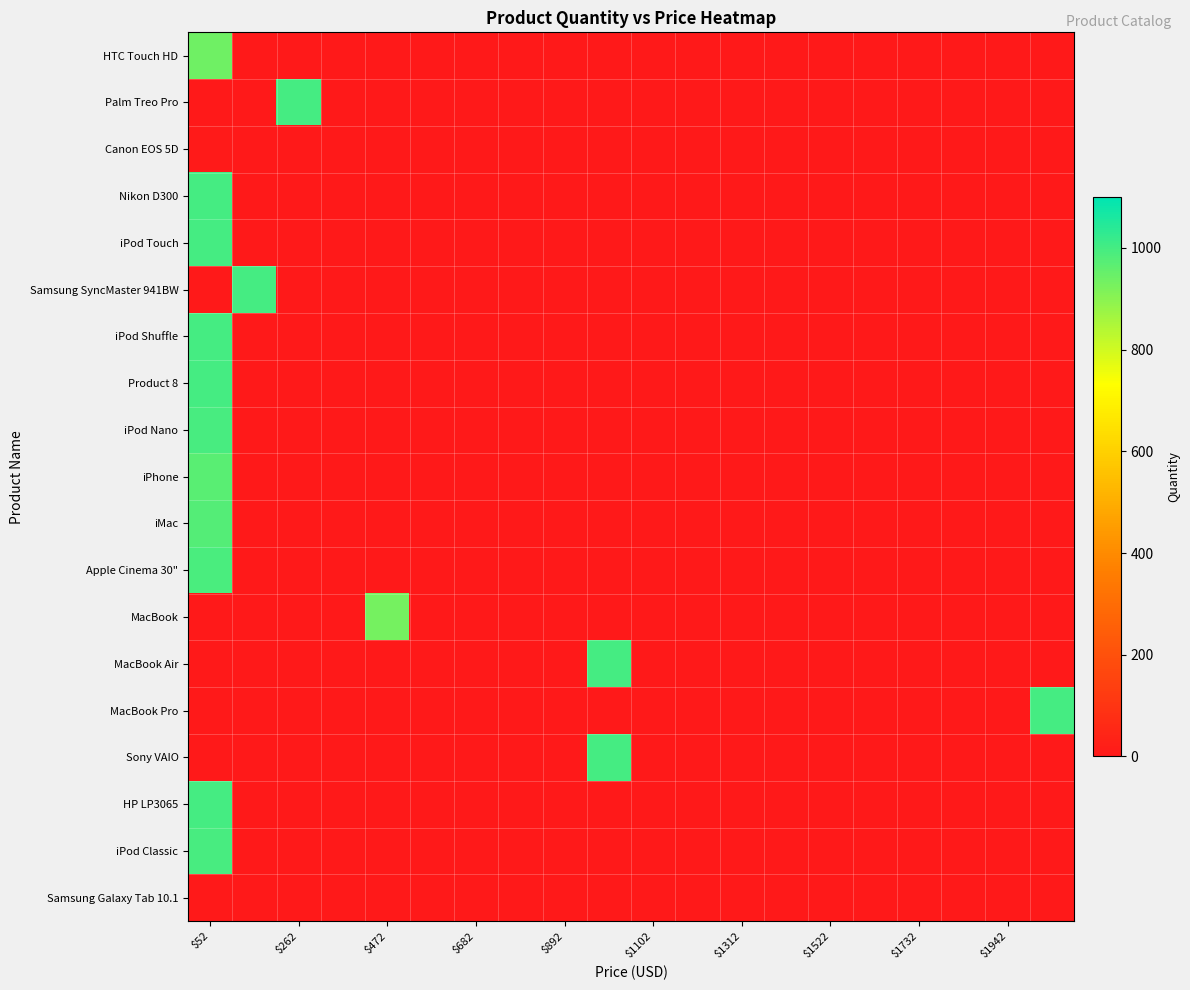

At how many categories does at least one series exceed 364?

6